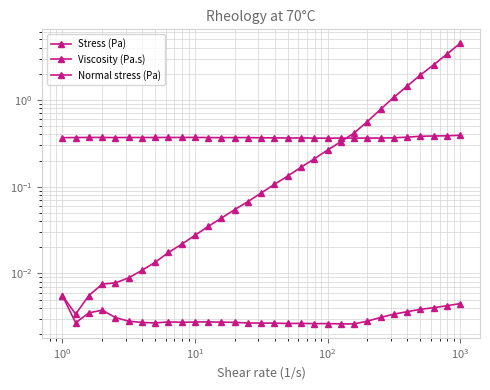

Is it true that Normal stress (Pa) equals 0.2 at $\mathdefault{10^{1}}$?

False